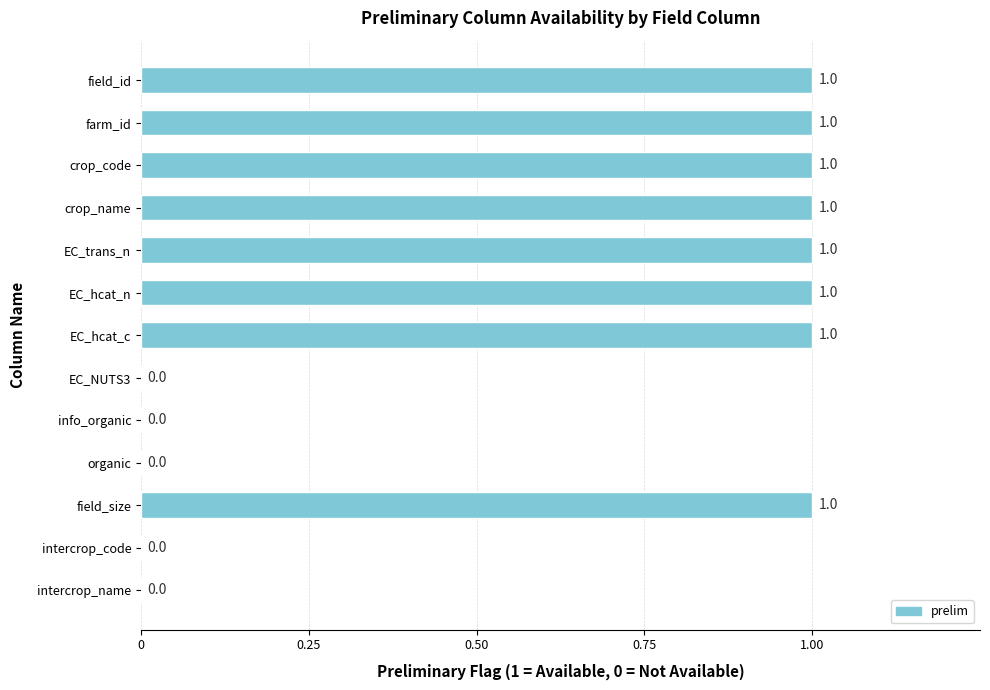

What is the ratio of the value at farm_id to the value at EC_hcat_c?

1.0